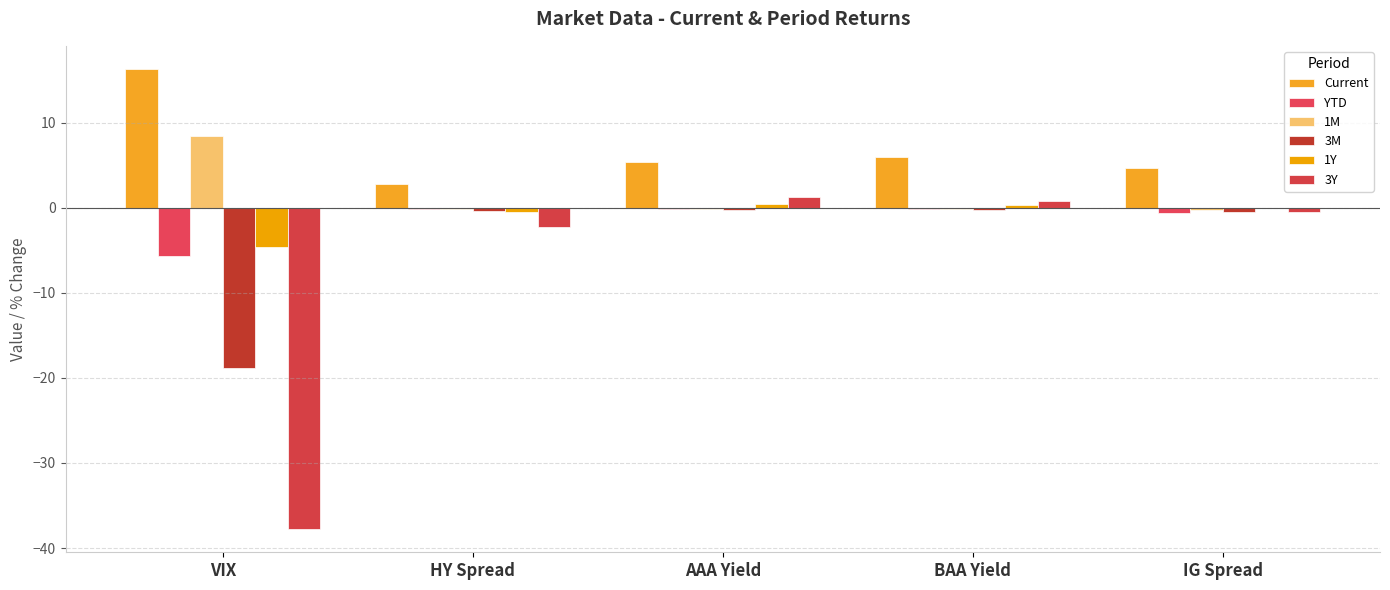

How many groups of bars are there?

5